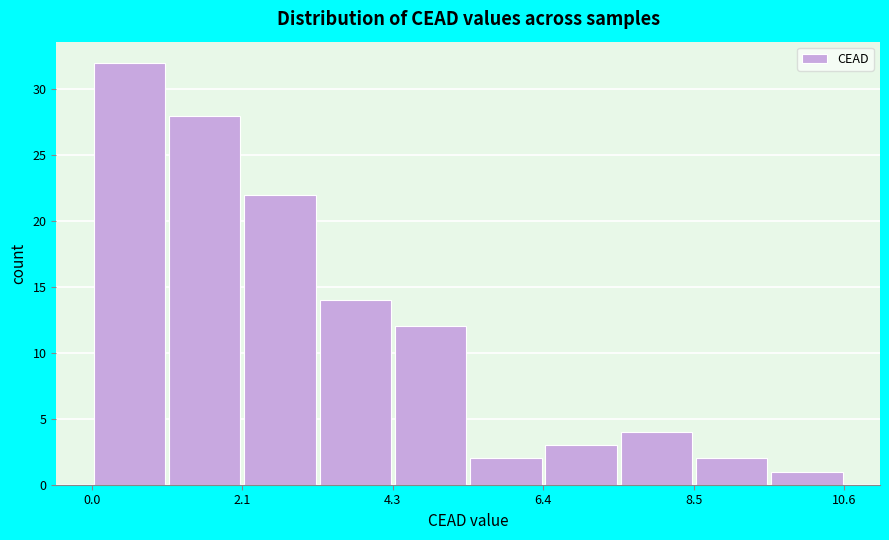

Read against the x-axis, roughly where is the centre of the tallest bar?

0.5